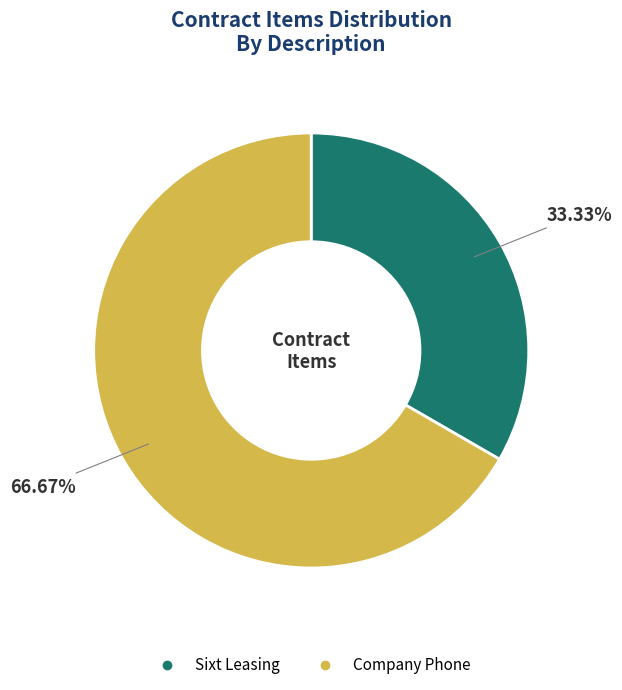

Rank the categories by value from lowest to highest.

Sixt Leasing, Company Phone